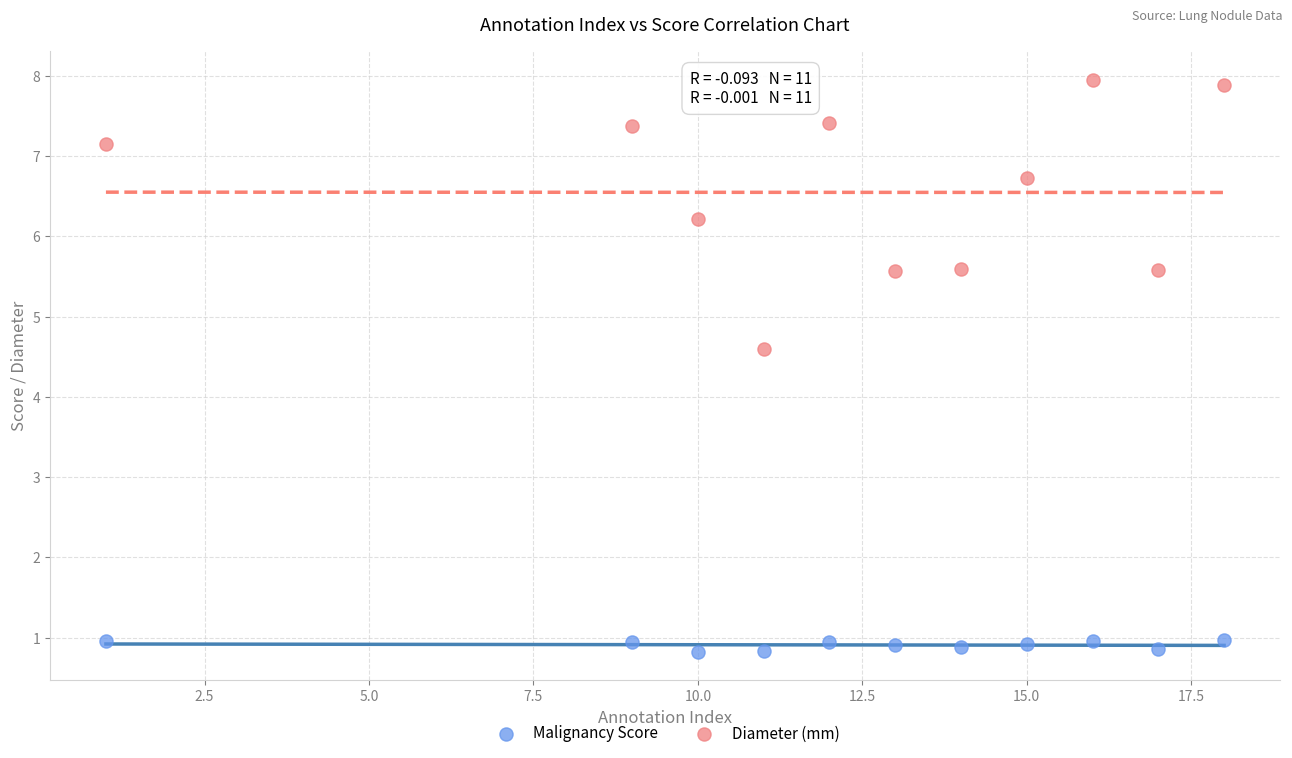

Which series has the widest spread of Y values?

Diameter (mm)